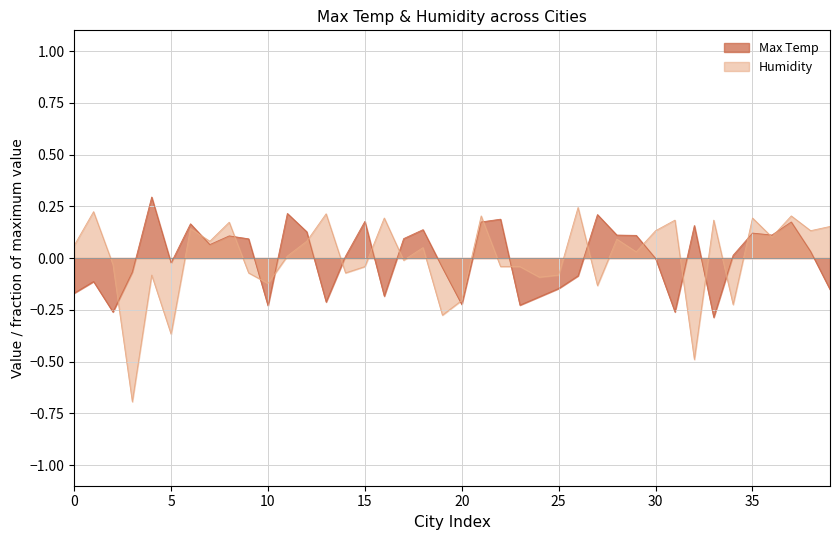

What is the minimum value for Humidity?

-0.7